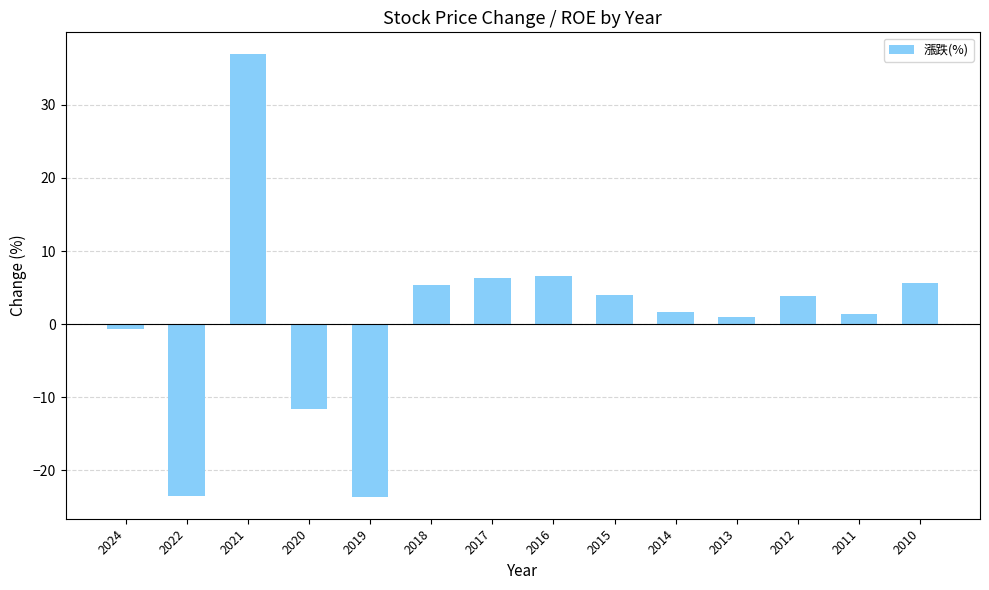

Is it true that the value at 2024 is -0.6?

True